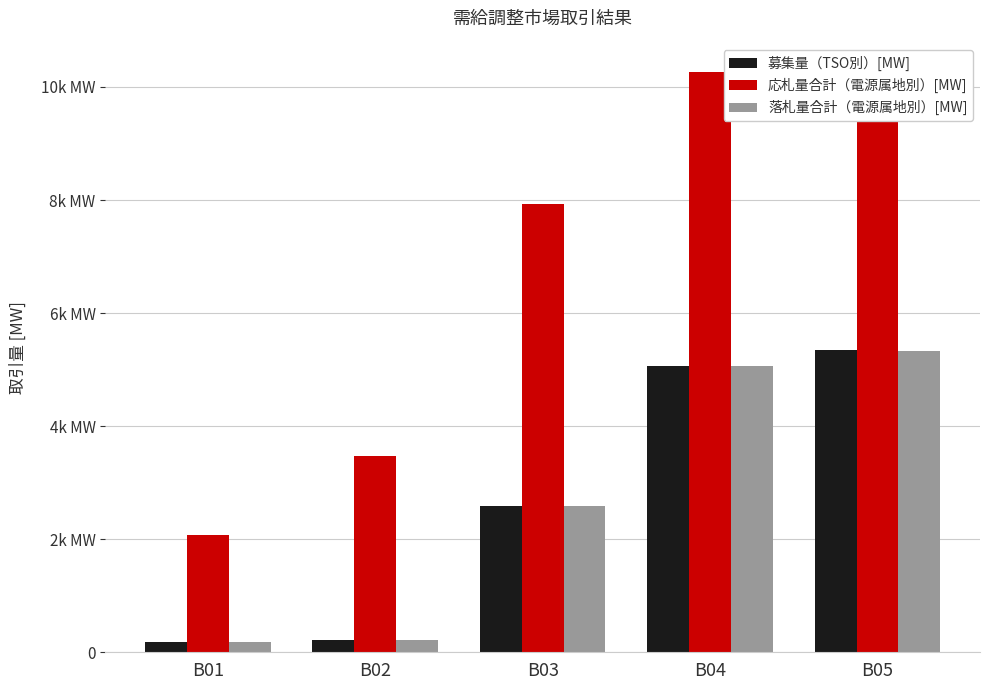

What are all the series names shown in the legend?

募集量（TSO別）[MW], 応札量合計（電源属地別）[MW], 落札量合計（電源属地別）[MW]